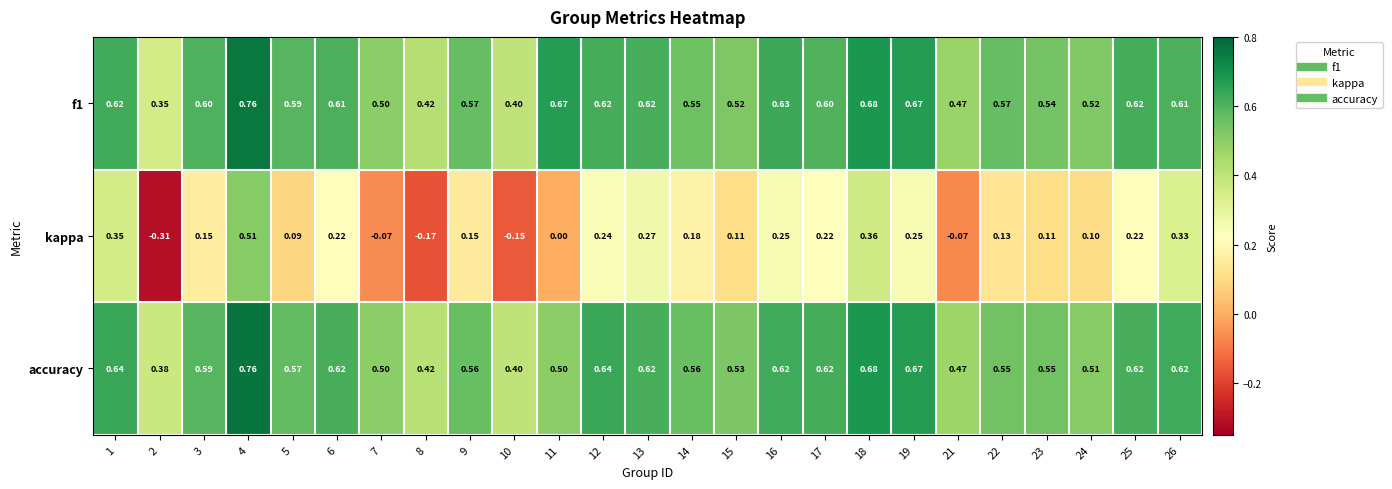

Is the value of kappa at 17 greater than the value of f1 at 3?

No